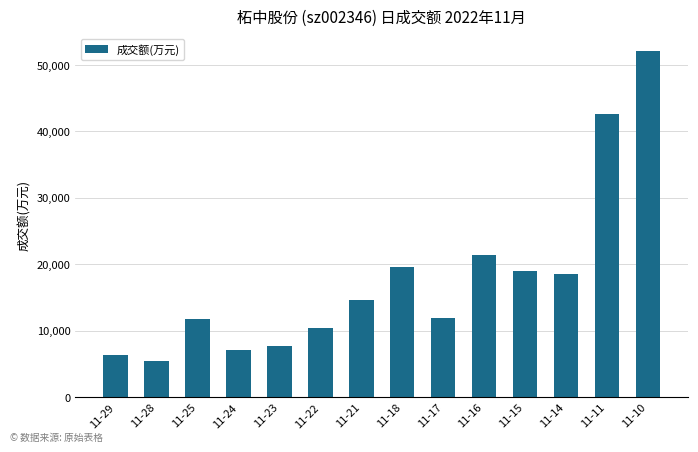

What is the value of the 12th bar from the left?

18575